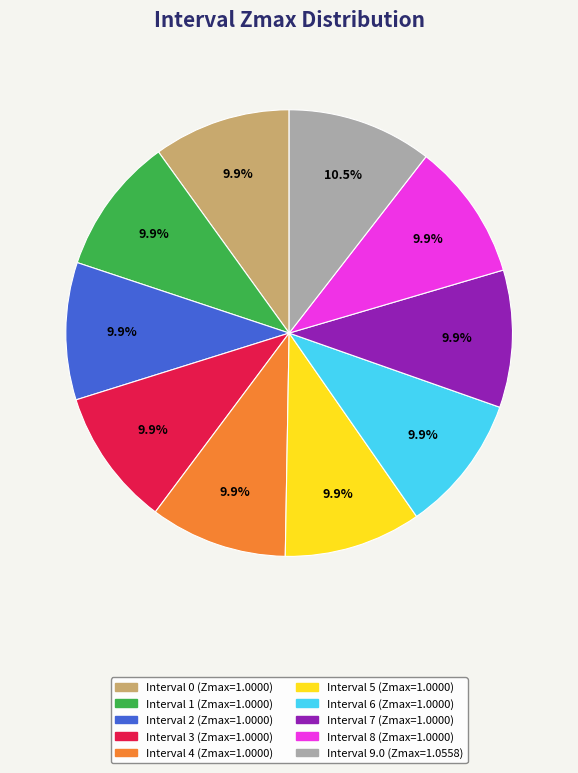

How many segments does this pie chart have?

10